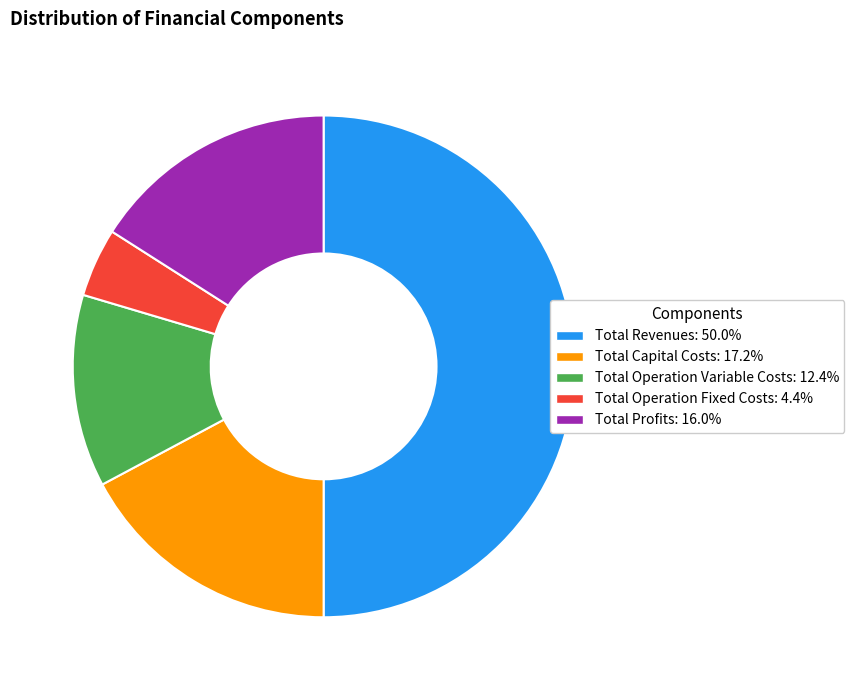

Which slice is the smallest?

Total Operation Fixed Costs